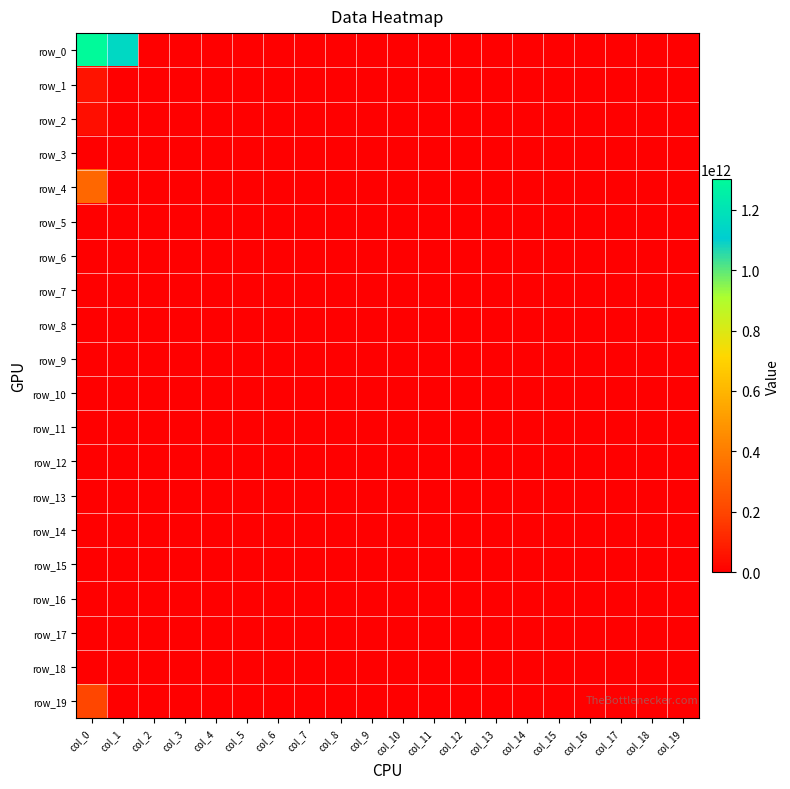

Count the number of categories in the chart.

20